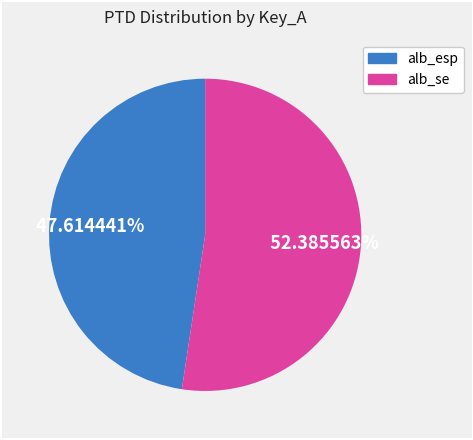

Is there a majority slice in this chart?

Yes